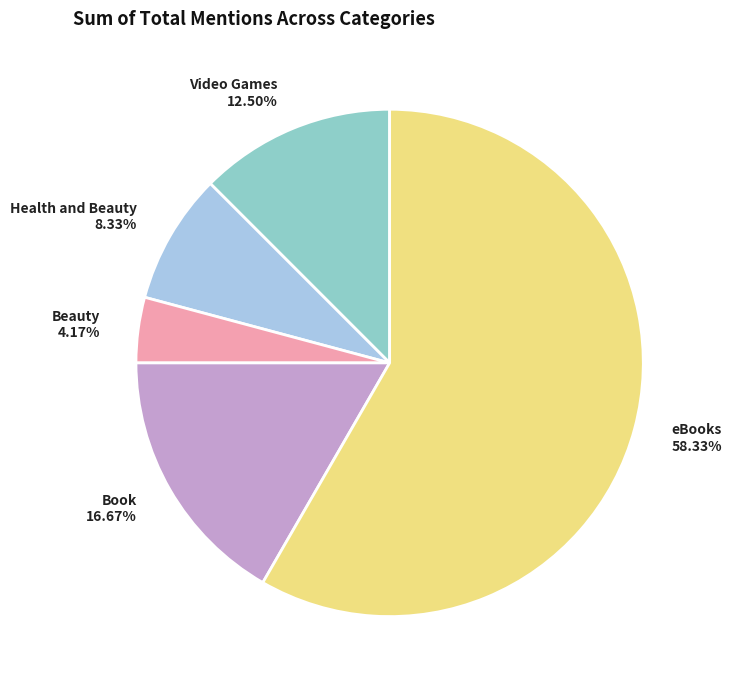

To the nearest percent, what is the difference between the Beauty and Health and Beauty slice percentages?

4%